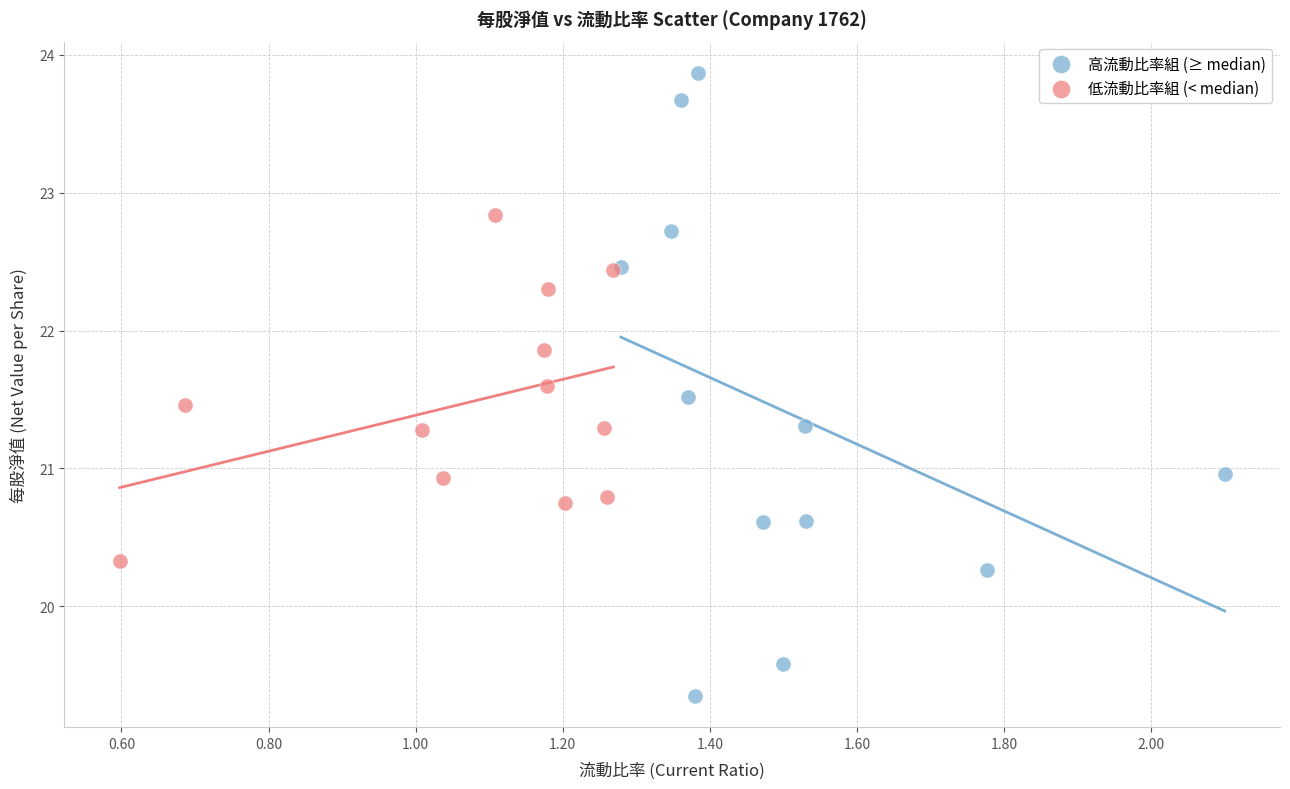

Which series has the widest spread of Y values?

高流動比率組 (≥ median)